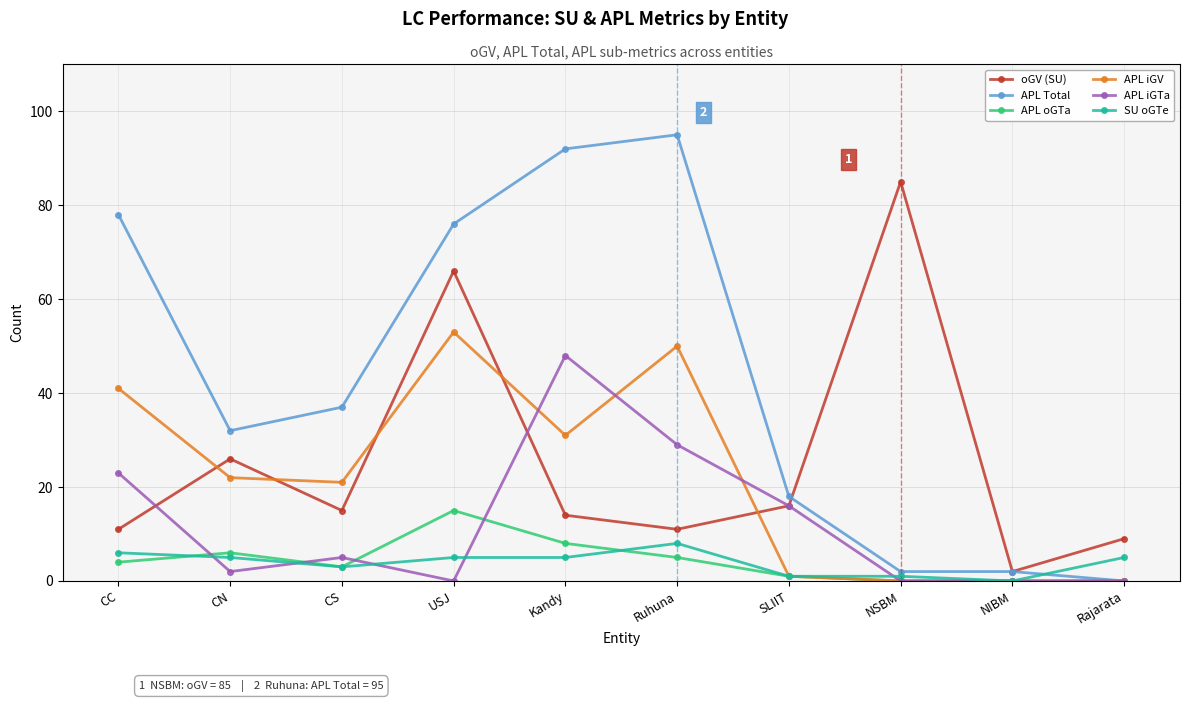

Count the number of categories in the chart.

10